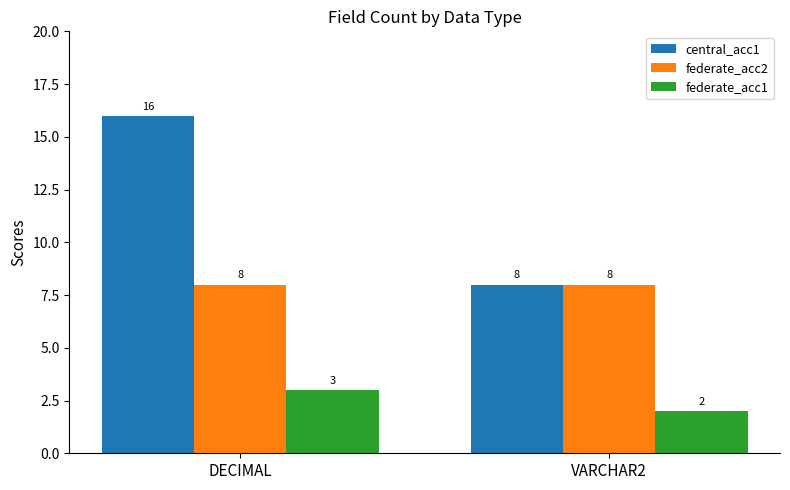

At how many categories does at least one series exceed 7?

2